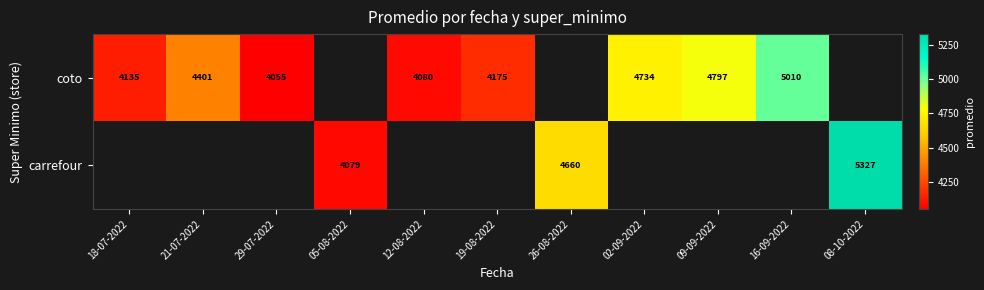

The value of coto at 09-09-2022 is 4797. True or false?

True